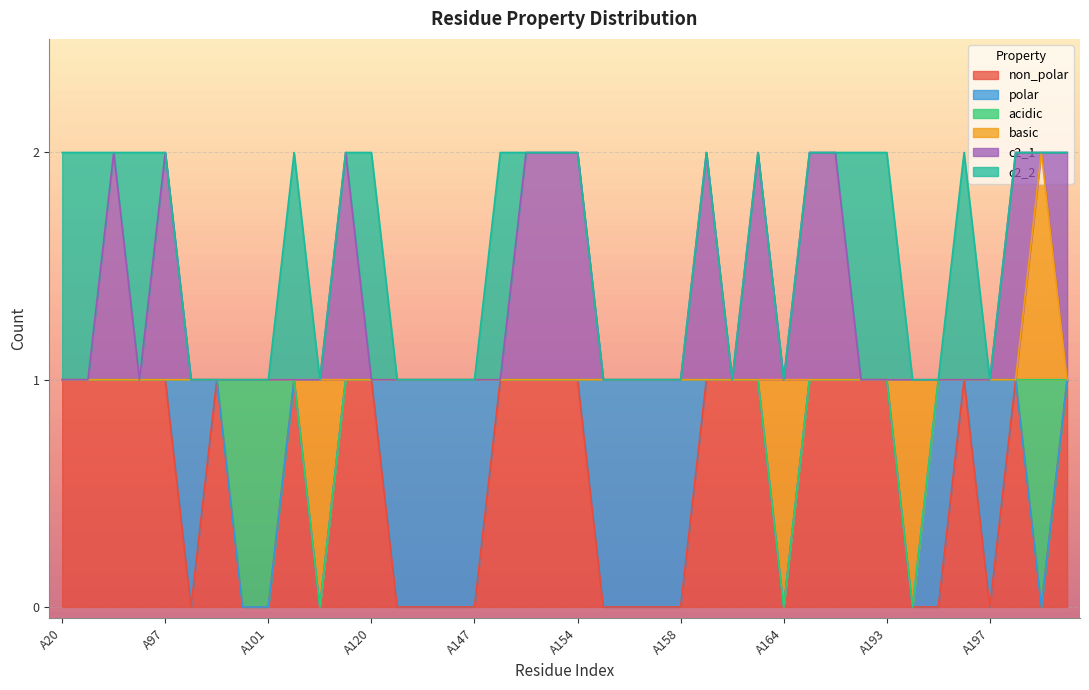

True or false: c2_2 and basic cross at least once.

True